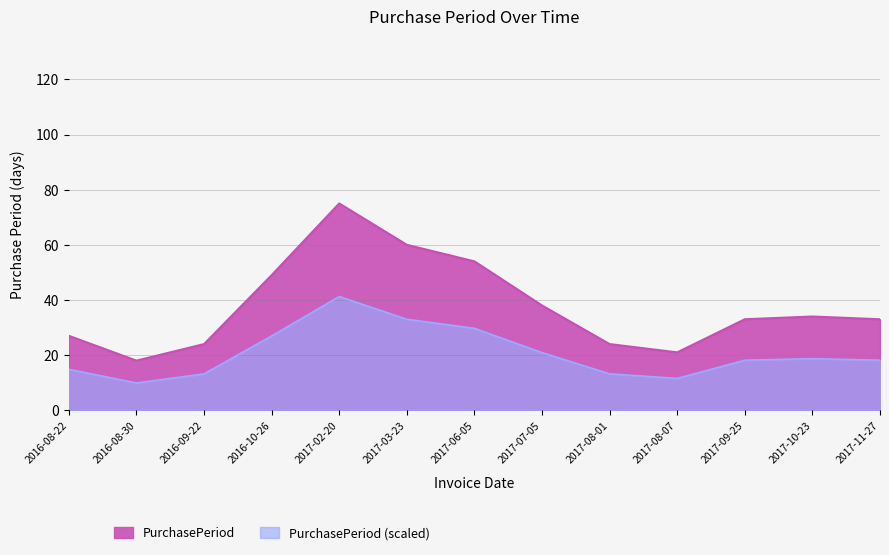

Between 2017-08-07 and 2017-10-23, which is larger?

2017-10-23